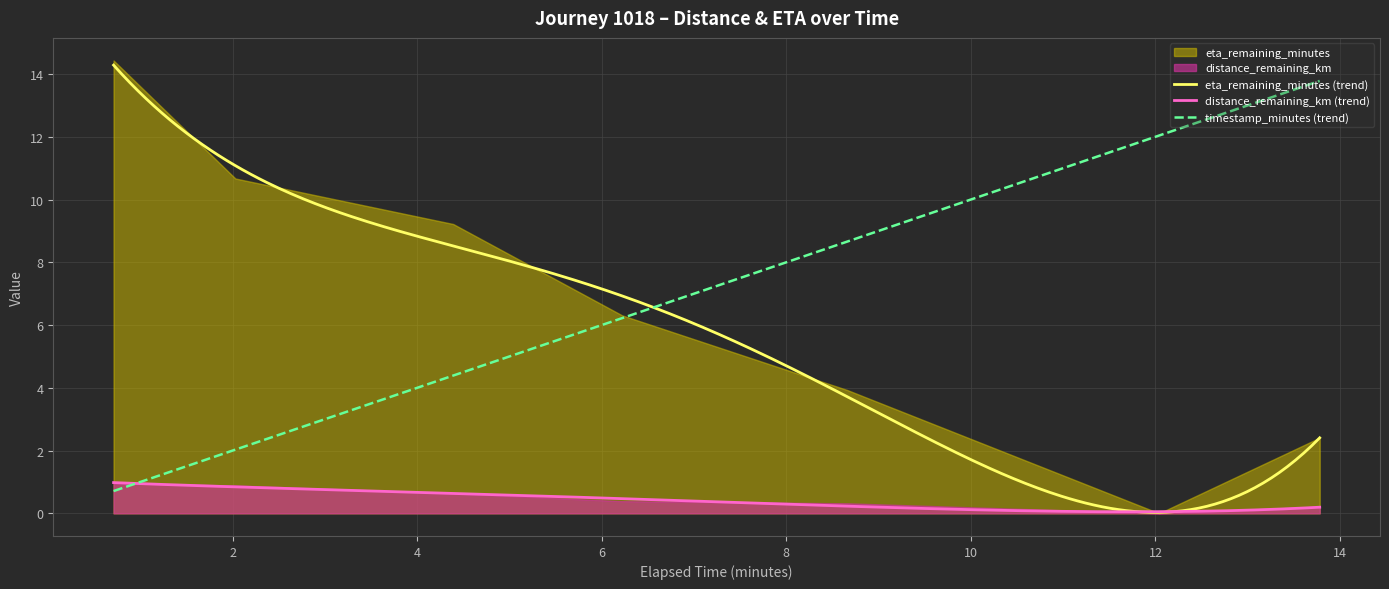

The distance_remaining_km series shows 0.6 at 8.66. True or false?

False